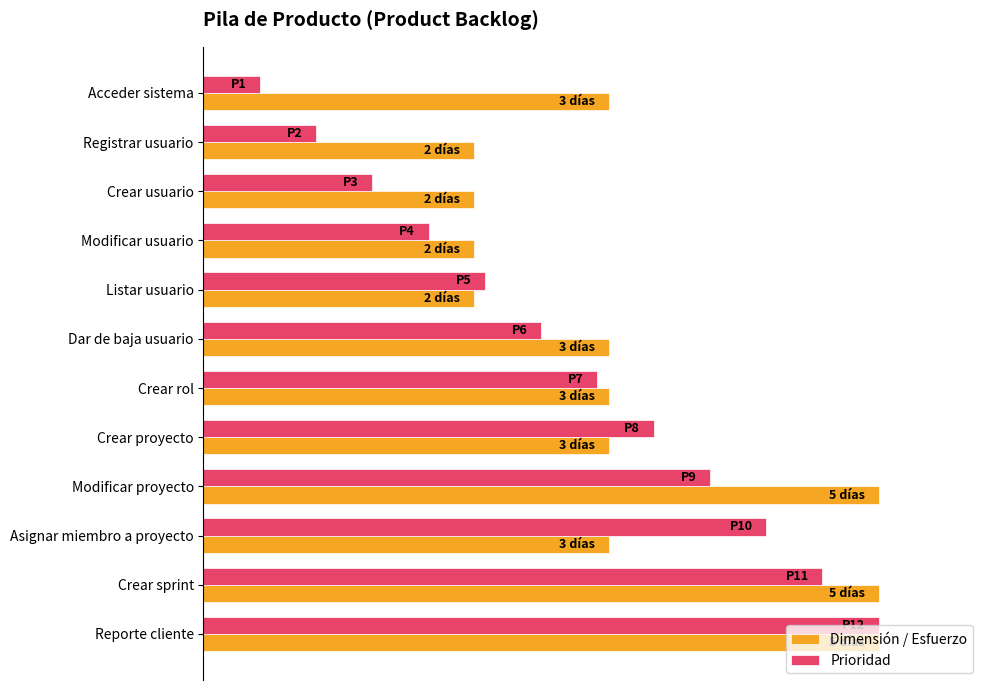

What is the sum of all Dimensión / Esfuerzo values?

7.6